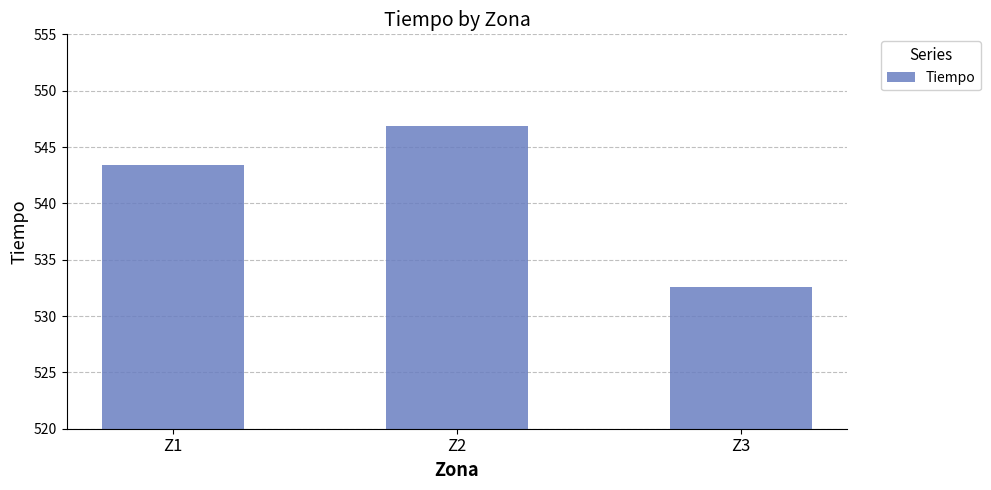

What is the average value?

540.9